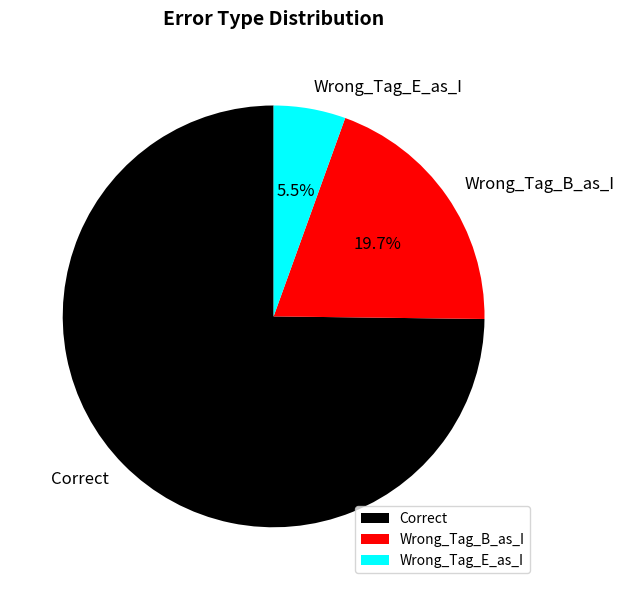

Between Wrong_Tag_E_as_I and Correct, which is larger?

Correct